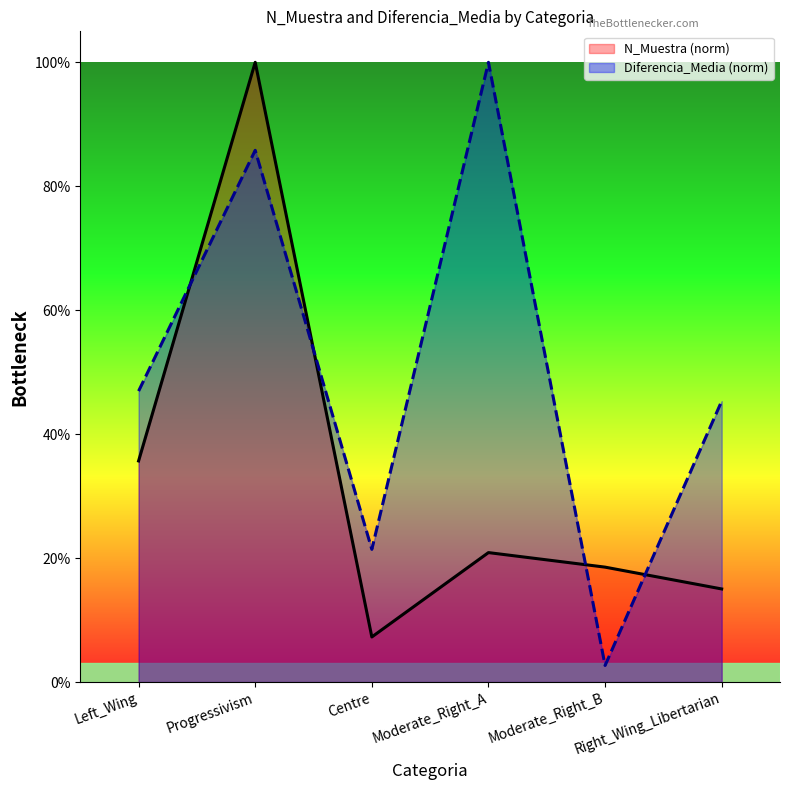

Which series has the largest total across all categories?

Diferencia_Media (norm)